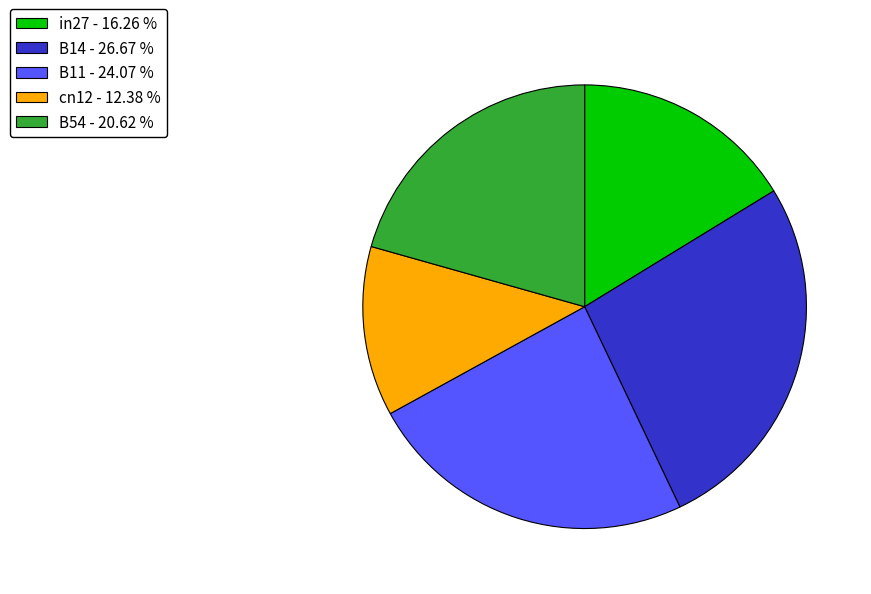

Is cn12 the majority of the pie?

No